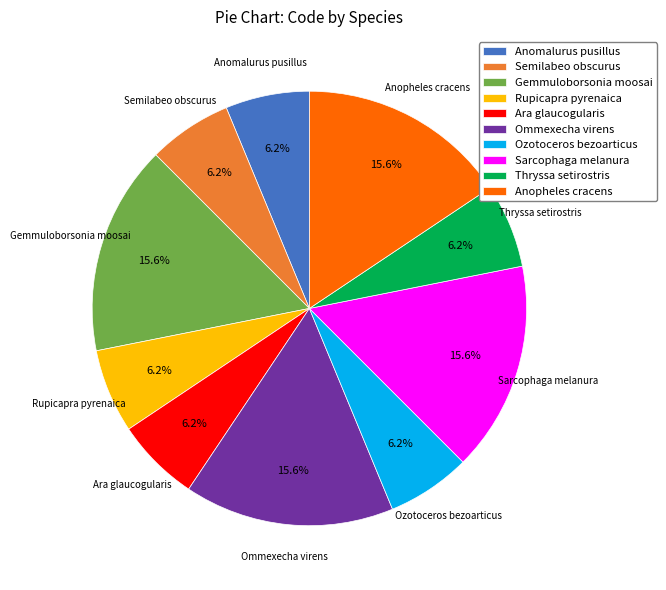

The Ara glaucogularis slice represents 6% of the pie. True or false?

True